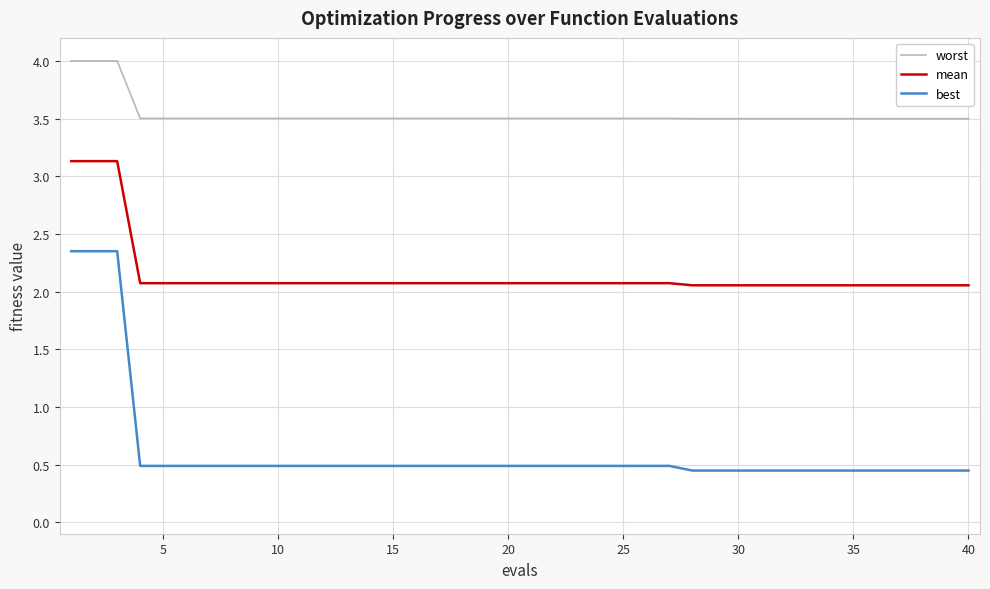

True or false: worst and best cross at least once.

False